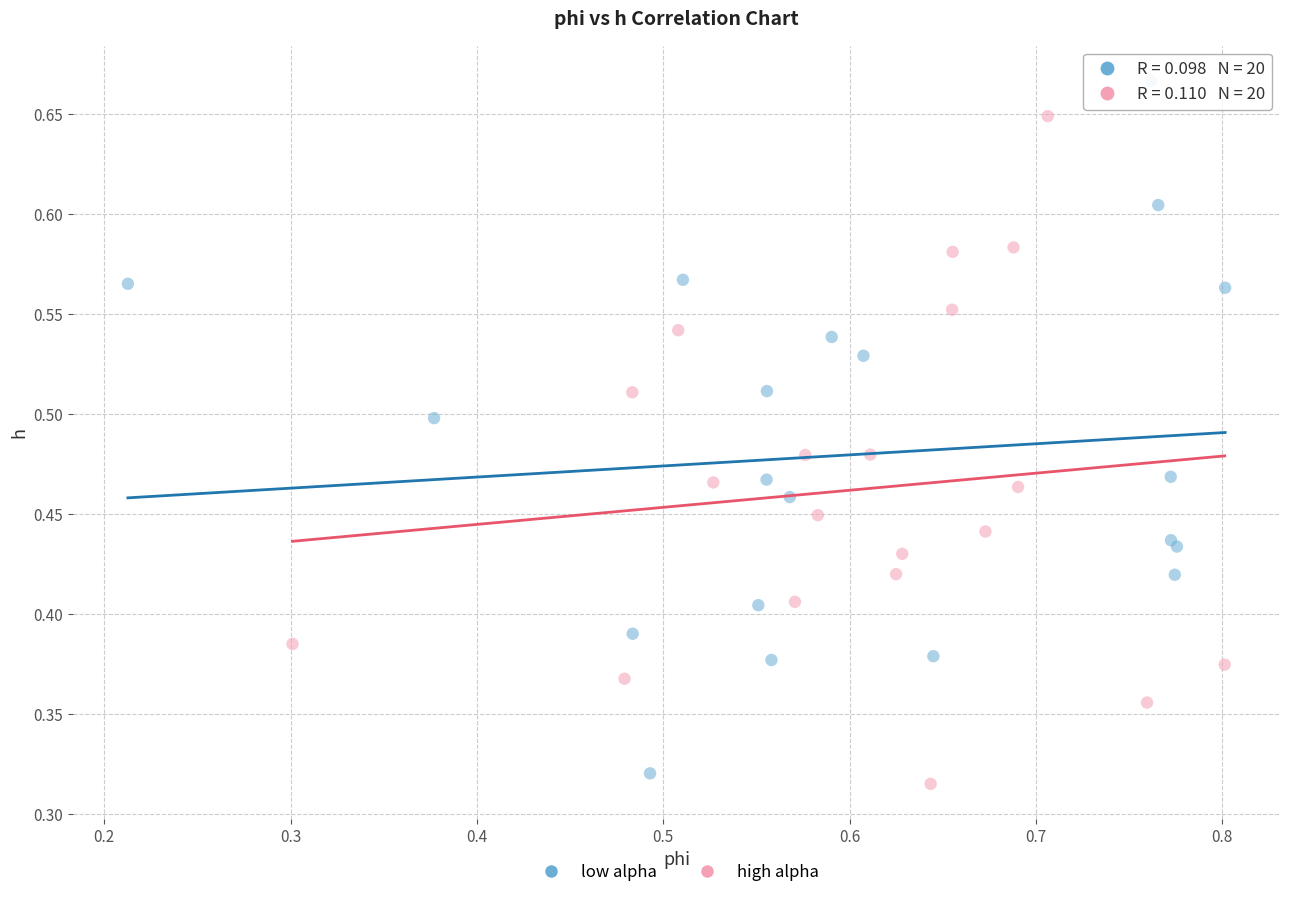

Which series reaches the maximum Y coordinate?

low alpha